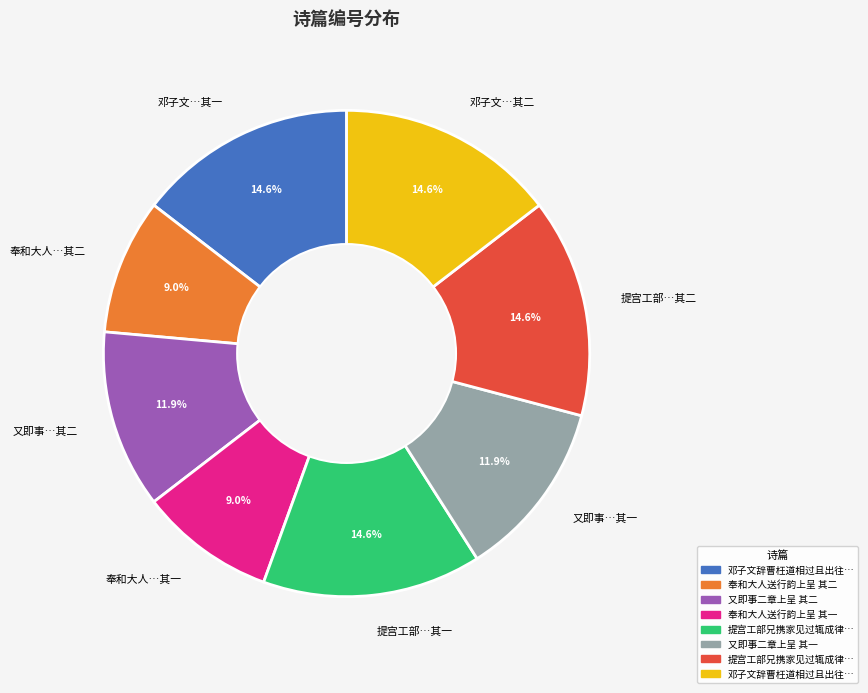

What is the ratio of the value at 提宫工部…其二 to the value at 邓子文…其二?

1.0